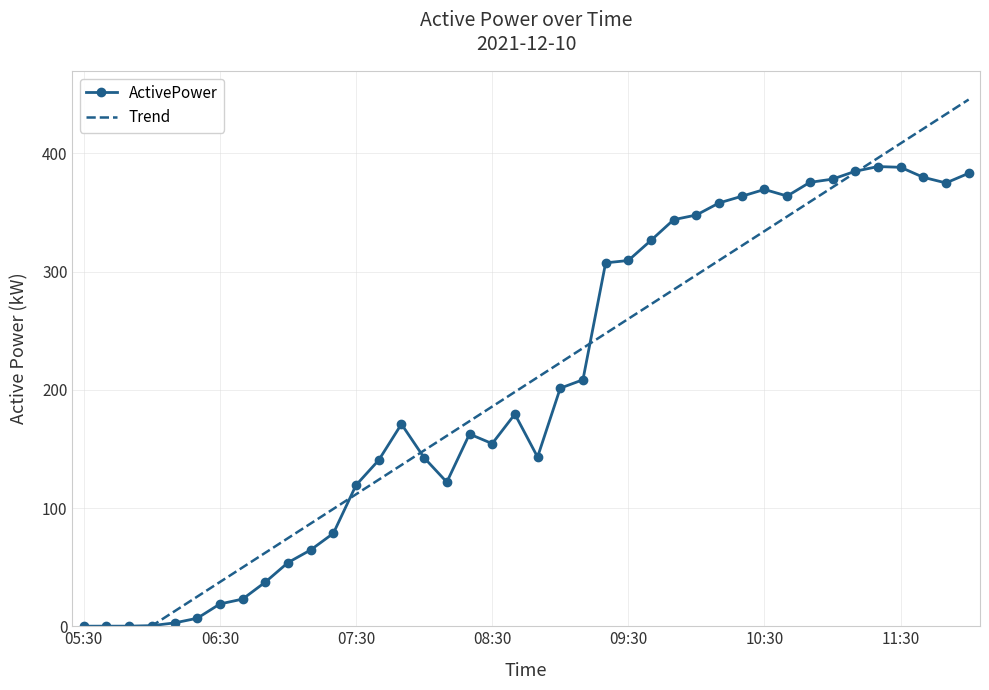

Is this an area chart (filled region under the line)?

No